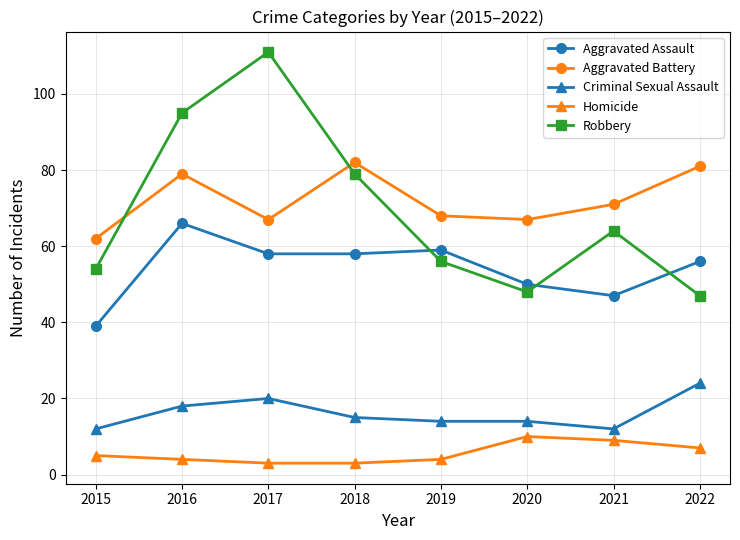

True or false: Homicide and Aggravated Battery cross at least once.

False